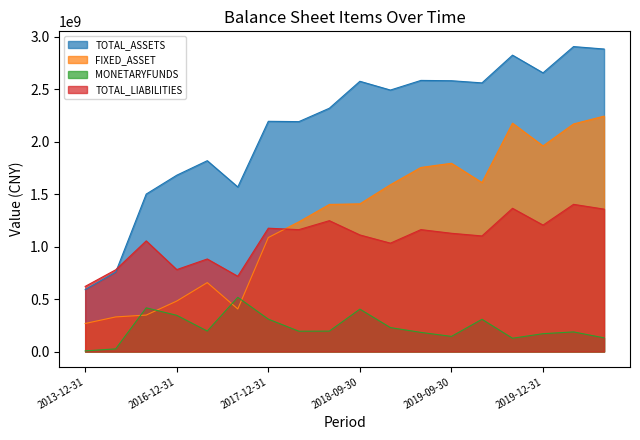

Which series has the largest total across all categories?

TOTAL_ASSETS